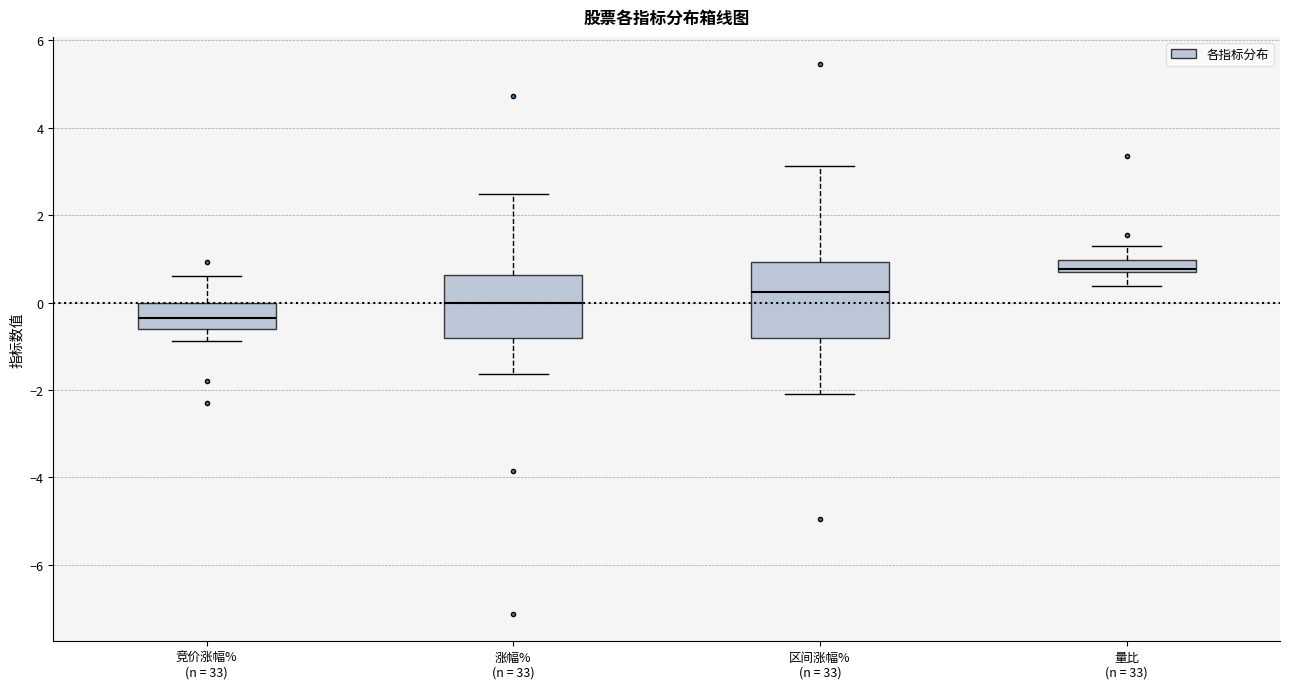

Comparing the boxes themselves (not the whiskers), which one is the tallest?

区间涨幅% (n = 33)